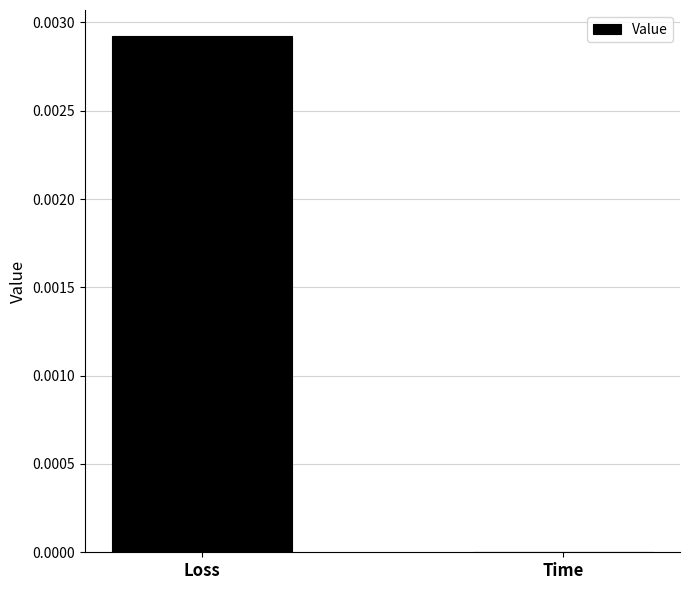

Which label corresponds to the largest value in the chart?

Loss